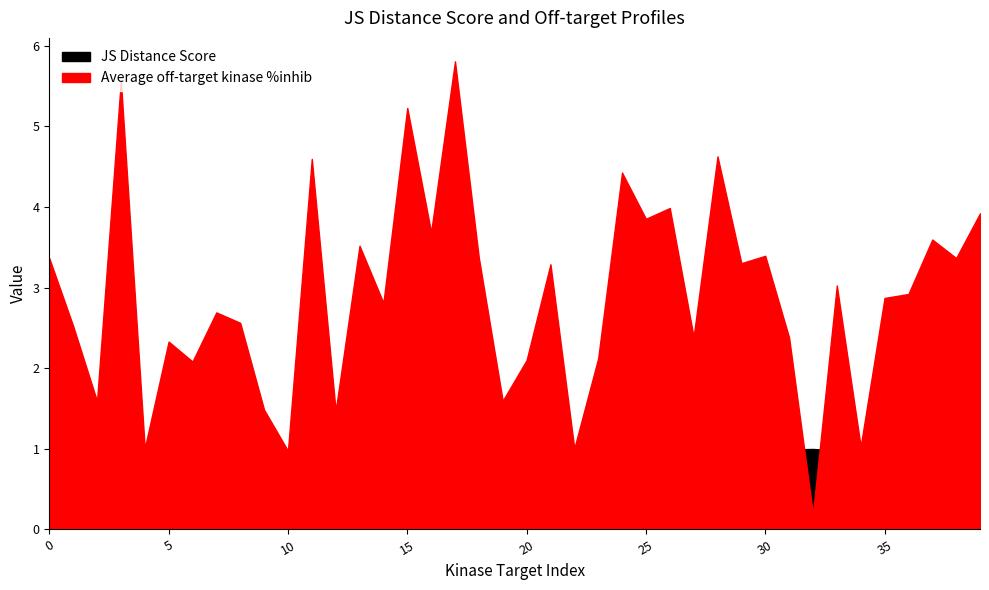

In JS Distance Score, how many points are lower than both neighbors (excluding endpoints)?

12